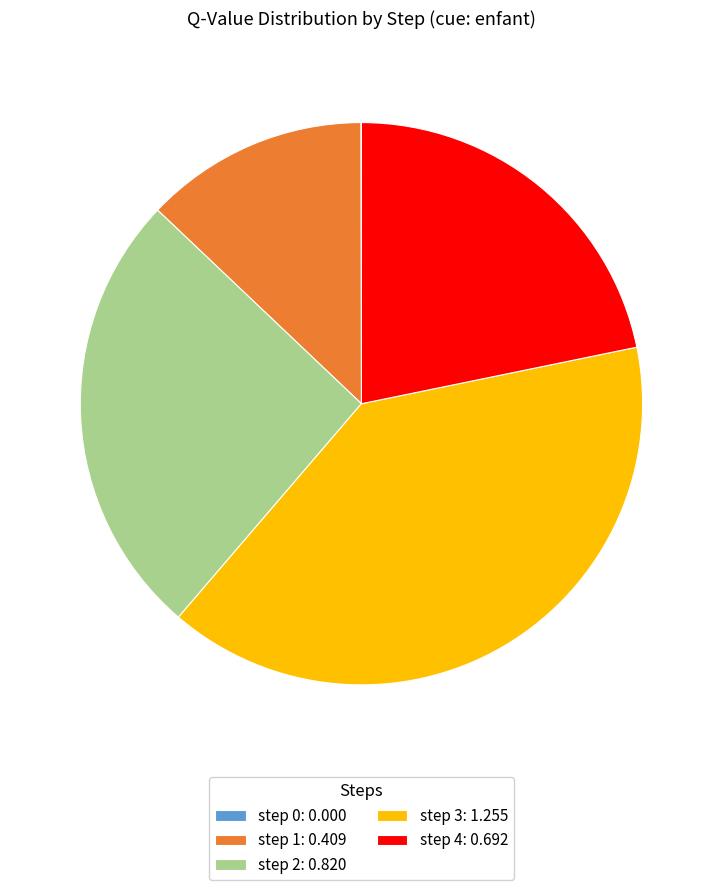

Does step 1 represent more than half of the total?

No